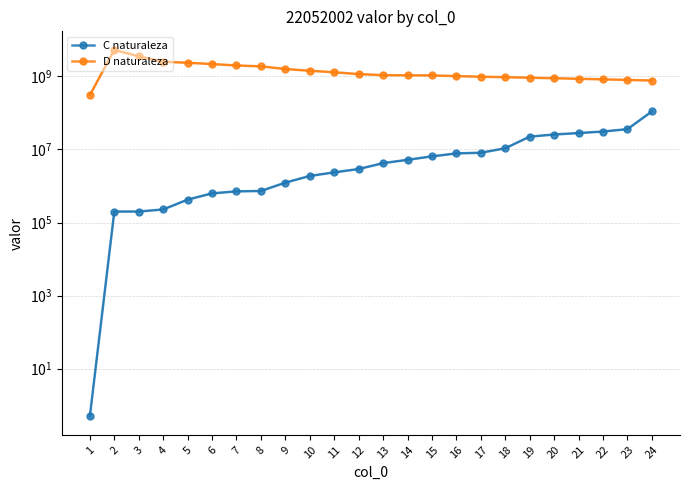

What is the highest value of the C naturaleza series?

109975583.9